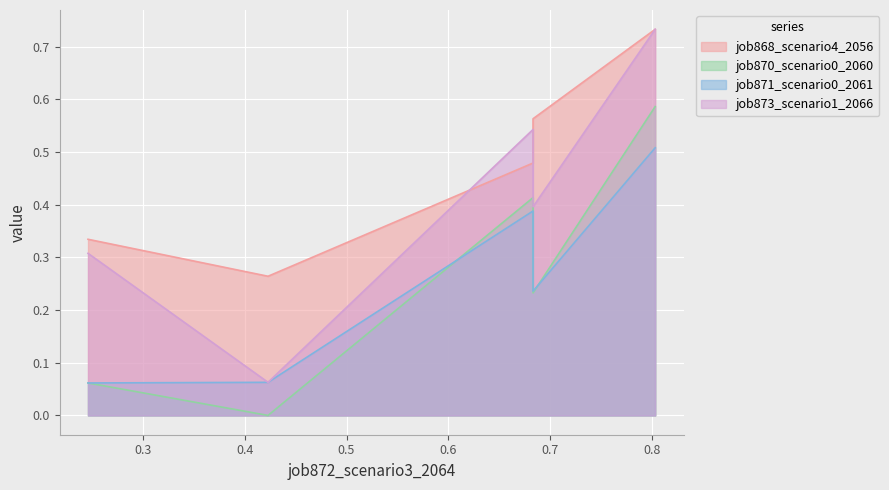

What is the sum of all job871_scenario0_2061 values?

1.3